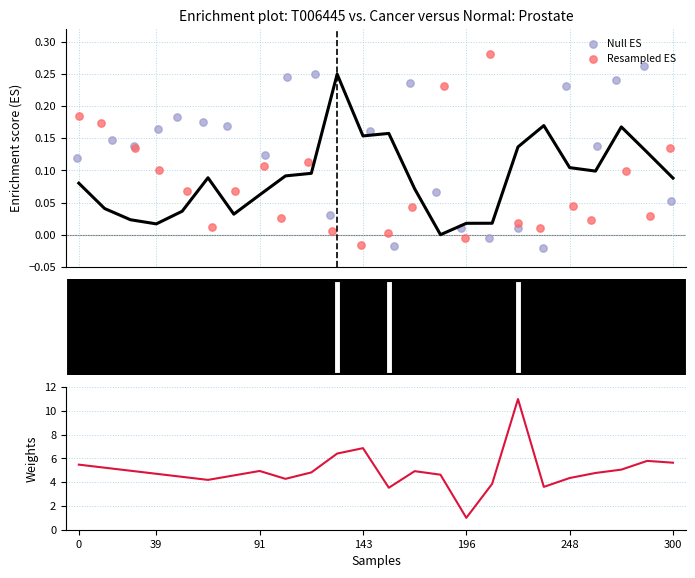

At how many categories does at least one series exceed 1?

23